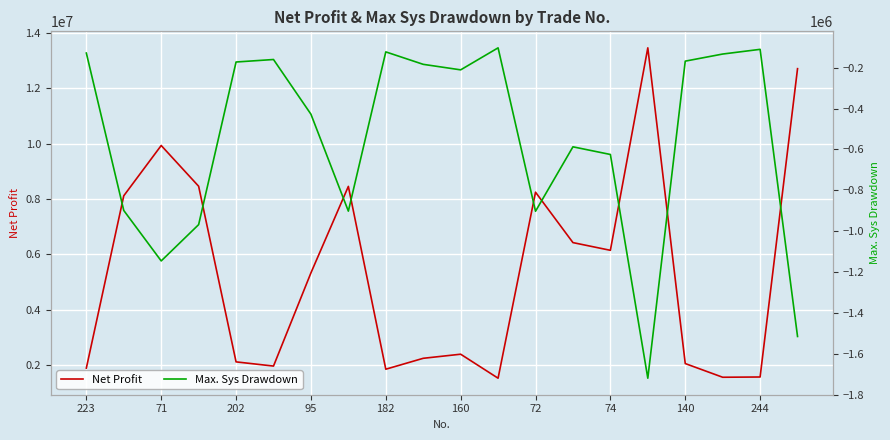

True or false: Max. Sys Drawdown and Net Profit cross at least once.

False